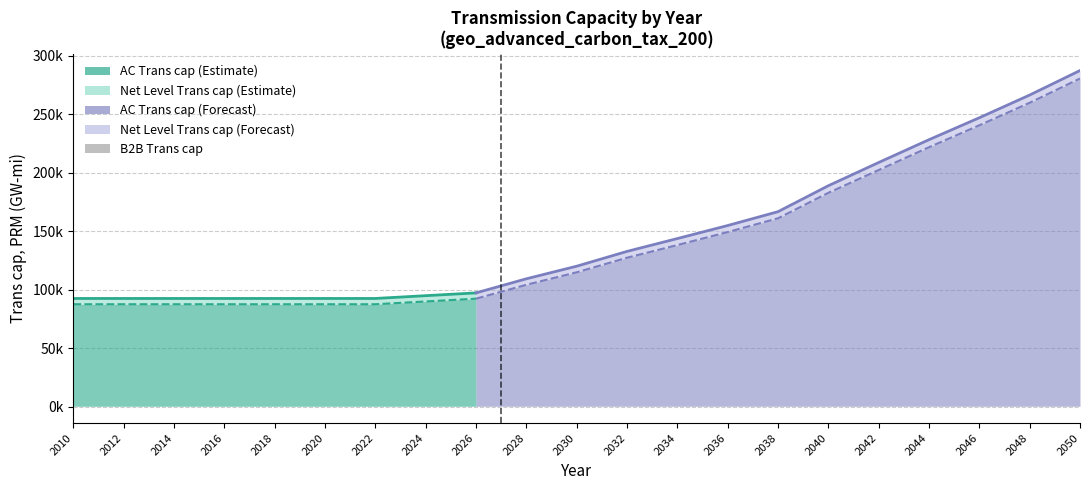

What is the sum of all AC Trans cap values?

2980890.9